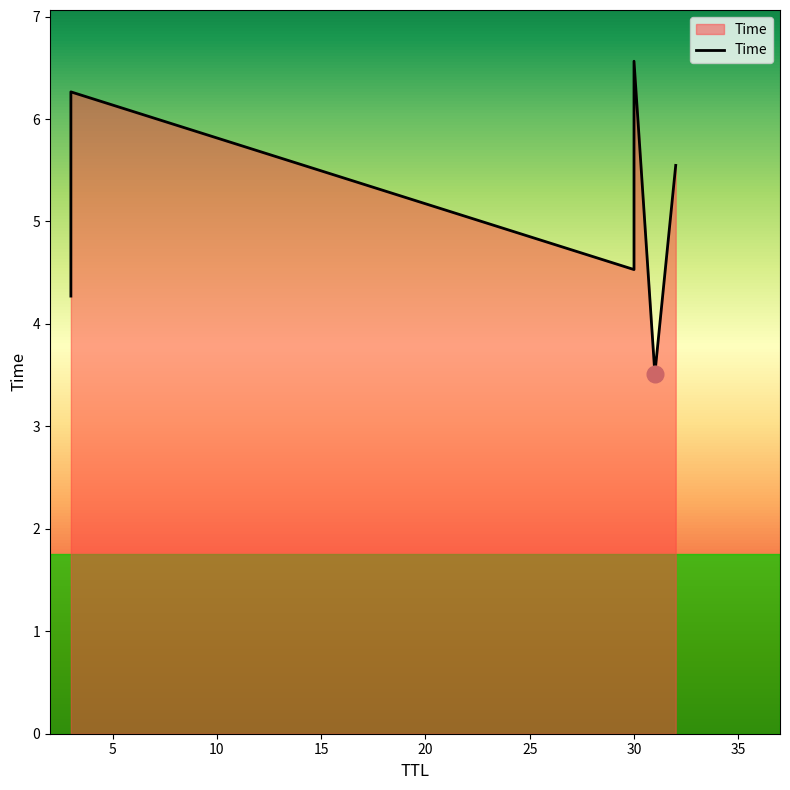

Is it true that the value at 5 is 10.0?

False